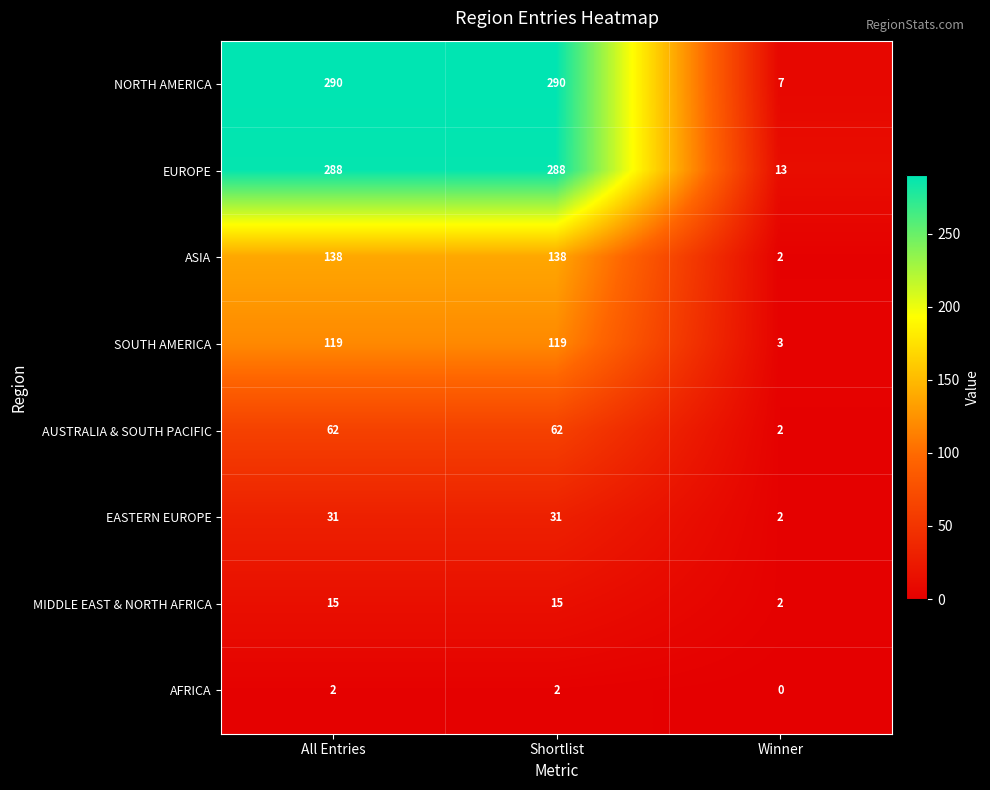

At Shortlist, list the series in order from smallest to largest.

AFRICA, MIDDLE EAST & NORTH AFRICA, EASTERN EUROPE, AUSTRALIA & SOUTH PACIFIC, SOUTH AMERICA, ASIA, EUROPE, NORTH AMERICA